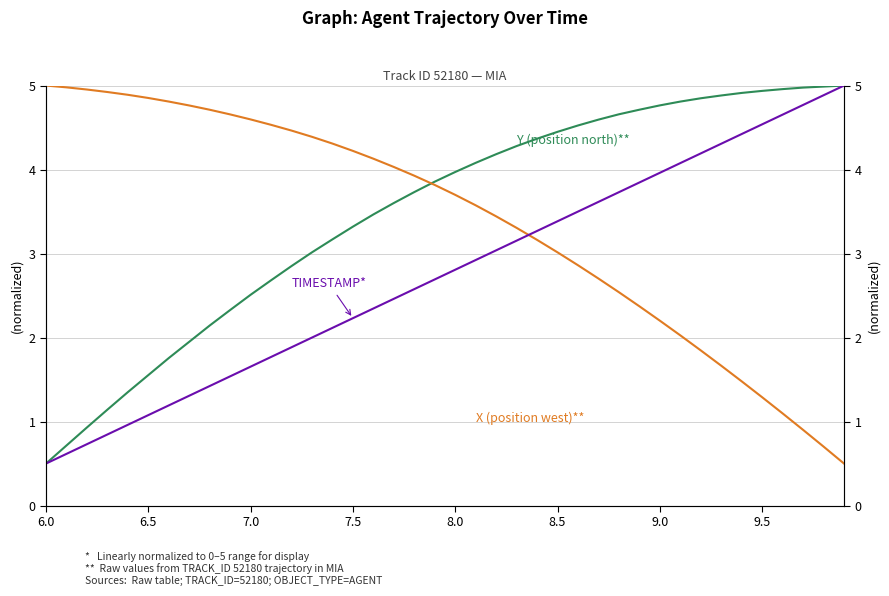

How many lines are shown in the chart?

3